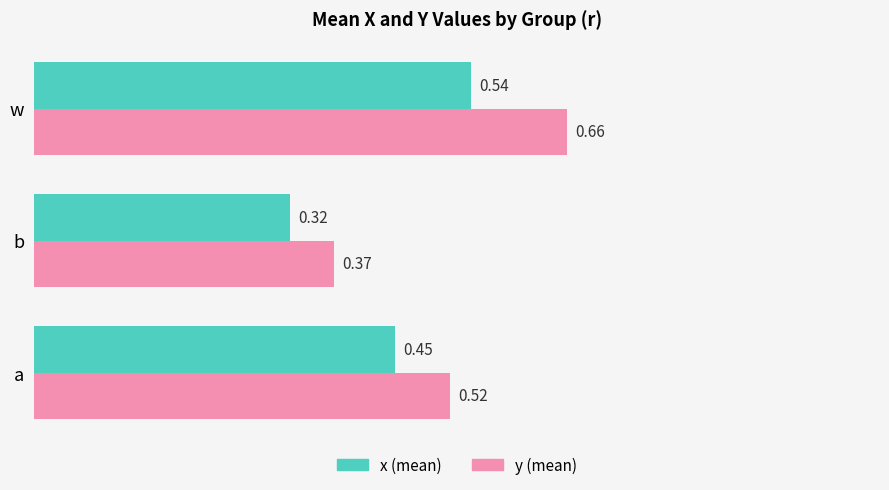

What is the sum of the x (mean) values at a and b?

0.8